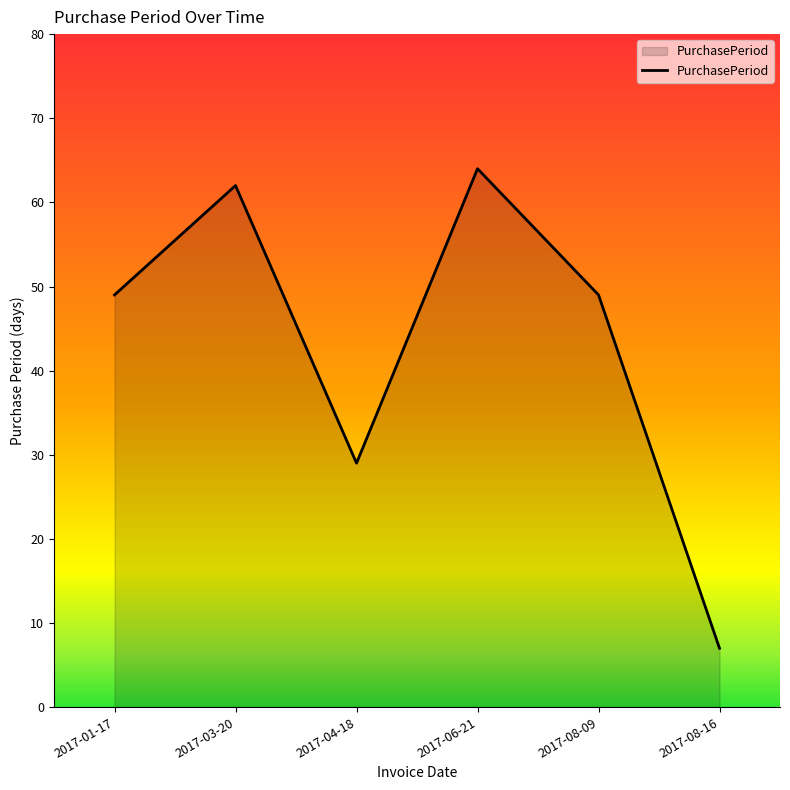

Reading right to left, extract all data points from this chart.

2017-08-16=7	2017-08-09=49	2017-06-21=64	2017-04-18=29	2017-03-20=62	2017-01-17=49